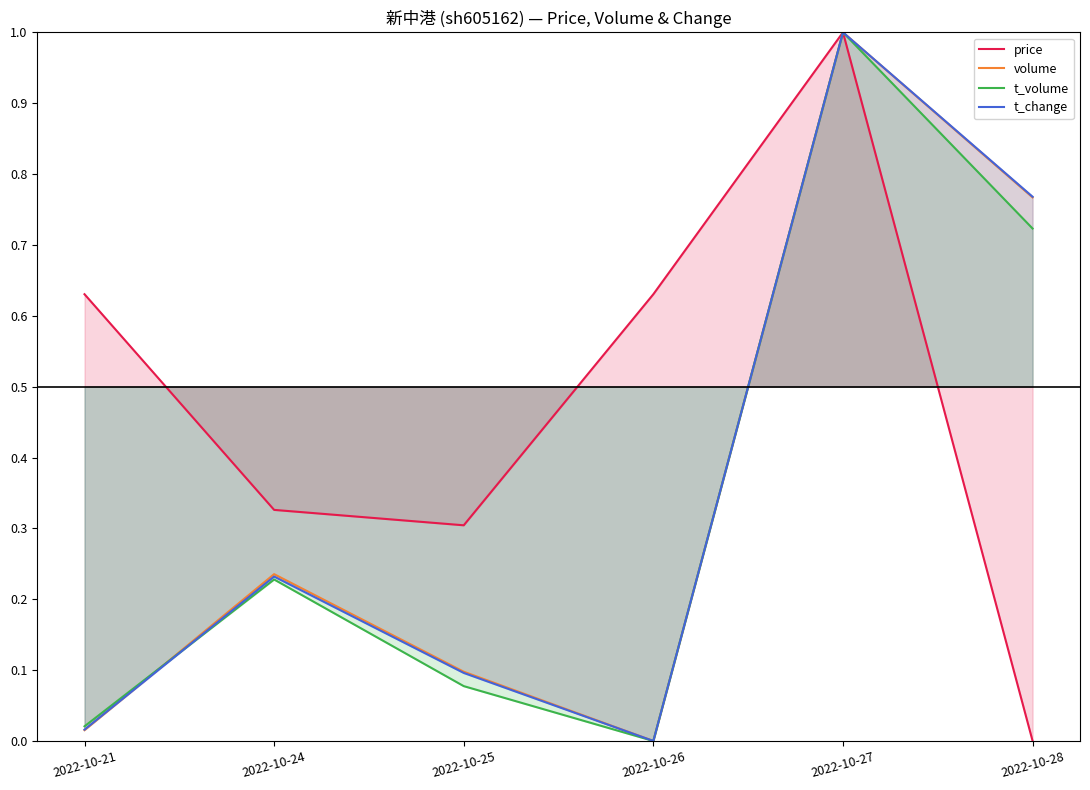

Count the number of categories in the chart.

6